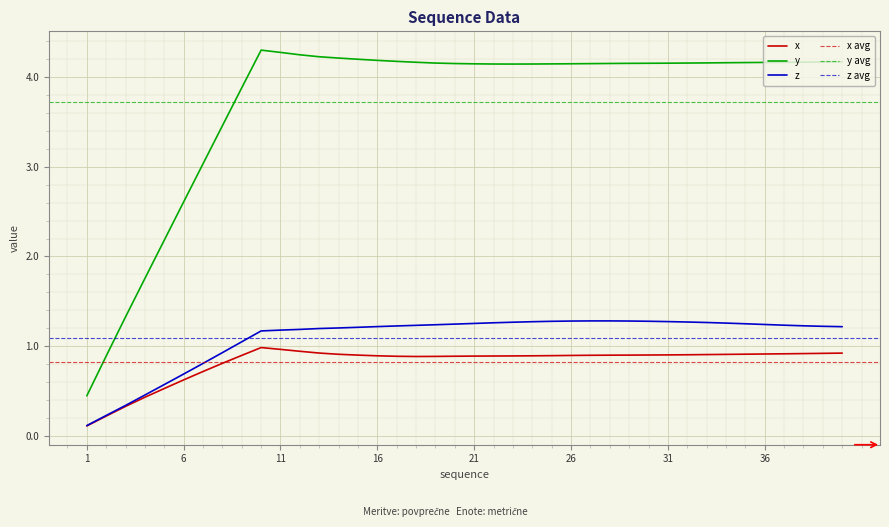

What is the lowest value of the y series?

0.4